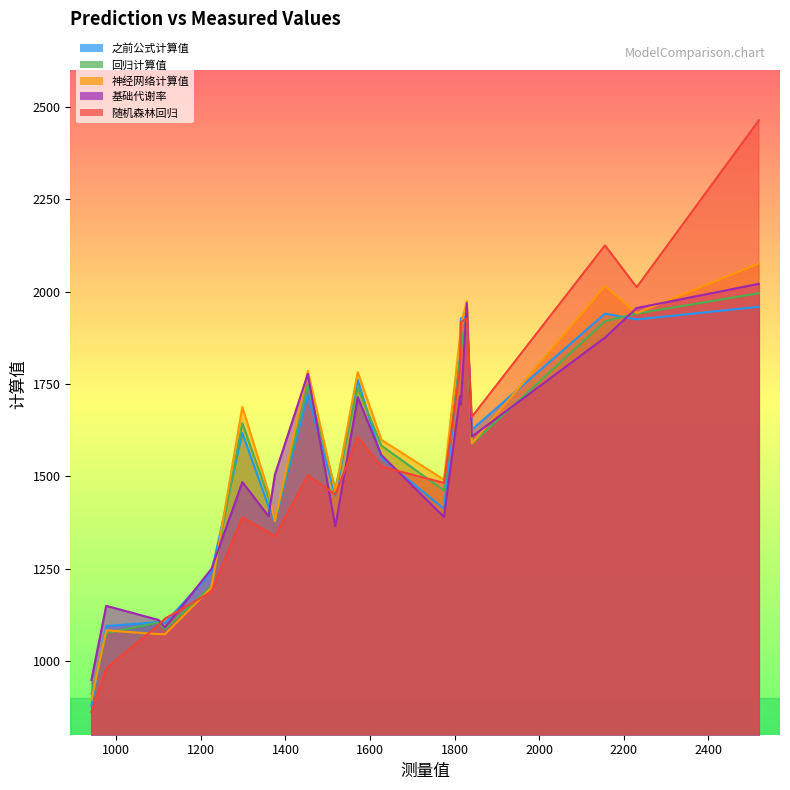

What is the difference between the highest and lowest values at 2520?

505.1